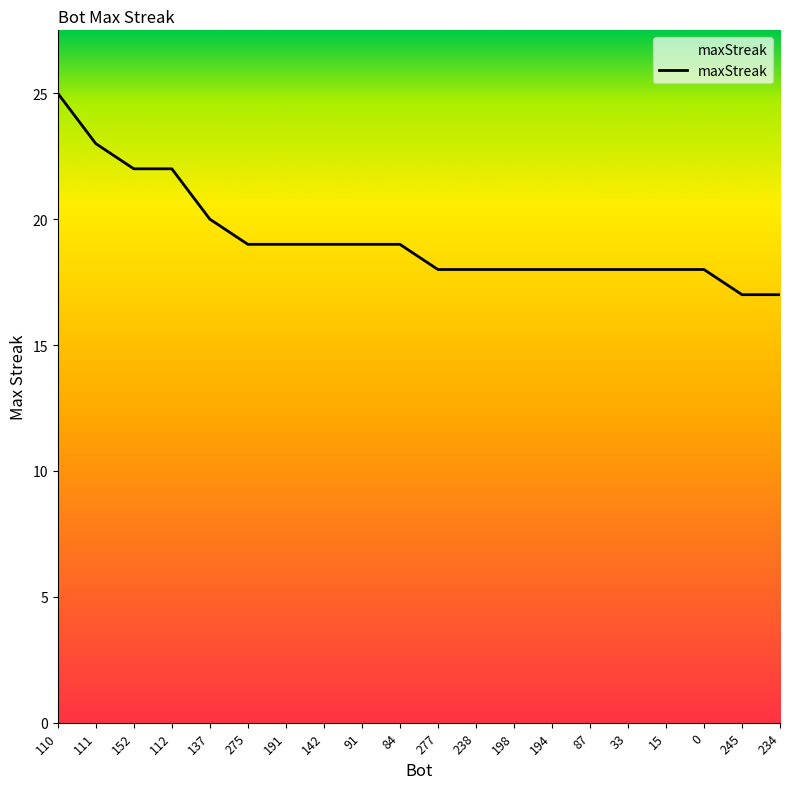

What position from the right is 33?

5